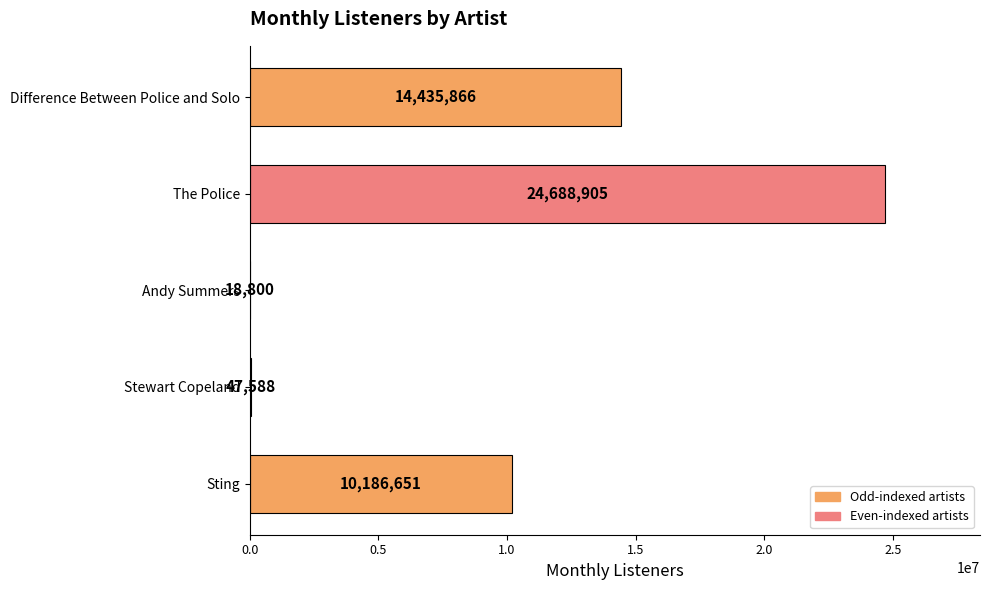

At which category does the chart reach its peak across all series?

The Police